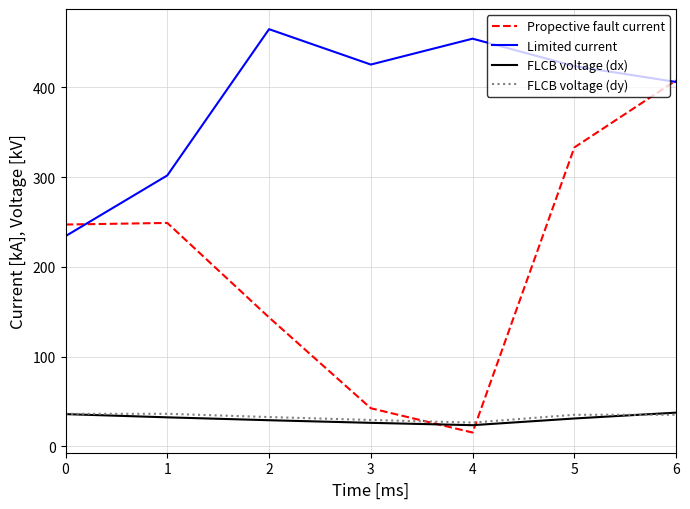

The value of Propective fault current at 0 is 72.4. True or false?

False